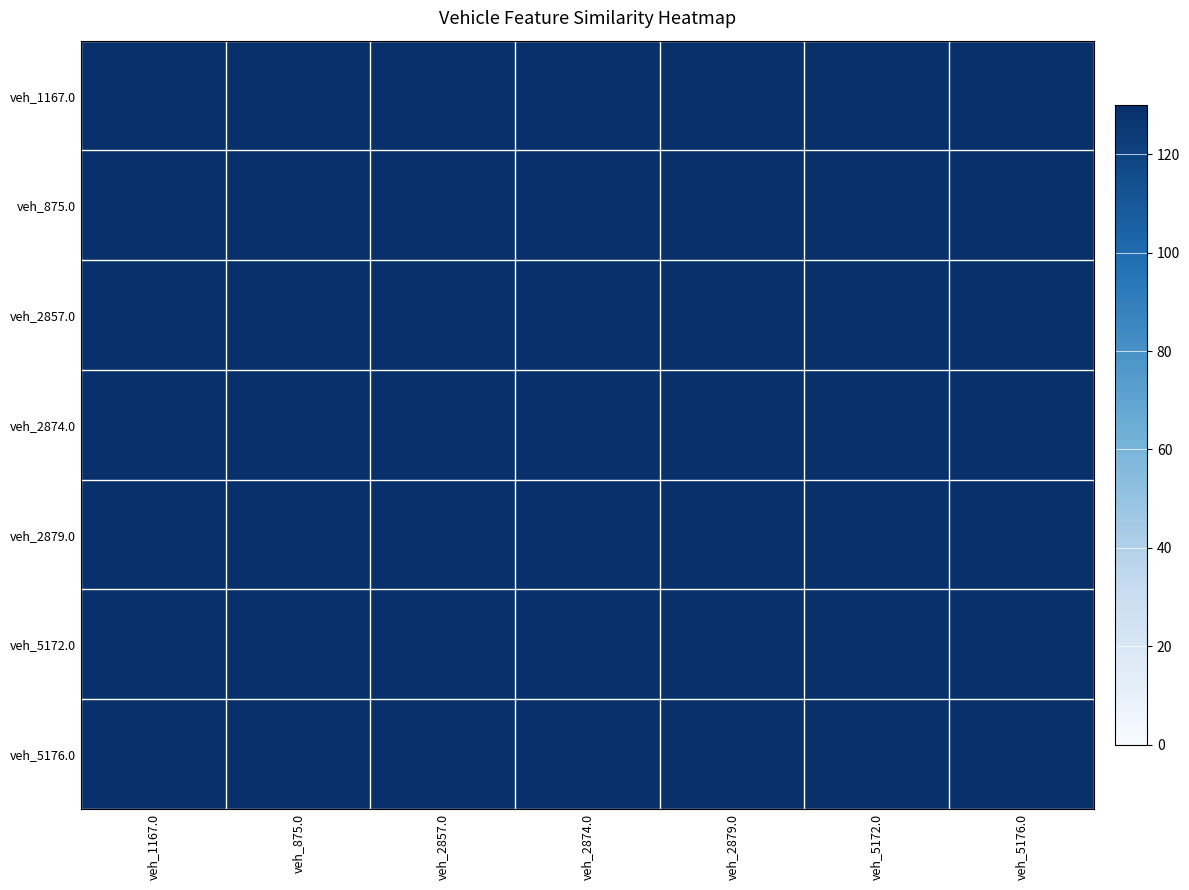

Reading right to left, extract all data points from this chart.

veh_1167.0: veh_5176.0=129.5	veh_5172.0=129.6	veh_2879.0=129.6	veh_2874.0=129.7	veh_2857.0=129.7	veh_875.0=129.9	veh_1167.0=130.0
veh_875.0: veh_5176.0=129.9	veh_5172.0=129.9	veh_2879.0=129.9	veh_2874.0=130.0	veh_2857.0=130.0	veh_875.0=130.0	veh_1167.0=129.9
veh_2857.0: veh_5176.0=130.0	veh_5172.0=130.0	veh_2879.0=130.0	veh_2874.0=130.0	veh_2857.0=130.0	veh_875.0=130.0	veh_1167.0=129.7
veh_2874.0: veh_5176.0=130.0	veh_5172.0=130.0	veh_2879.0=130.0	veh_2874.0=130.0	veh_2857.0=130.0	veh_875.0=130.0	veh_1167.0=129.7
veh_2879.0: veh_5176.0=130.0	veh_5172.0=130.0	veh_2879.0=130.0	veh_2874.0=130.0	veh_2857.0=130.0	veh_875.0=129.9	veh_1167.0=129.6
veh_5172.0: veh_5176.0=130.0	veh_5172.0=130.0	veh_2879.0=130.0	veh_2874.0=130.0	veh_2857.0=130.0	veh_875.0=129.9	veh_1167.0=129.6
veh_5176.0: veh_5176.0=130.0	veh_5172.0=130.0	veh_2879.0=130.0	veh_2874.0=130.0	veh_2857.0=130.0	veh_875.0=129.9	veh_1167.0=129.5